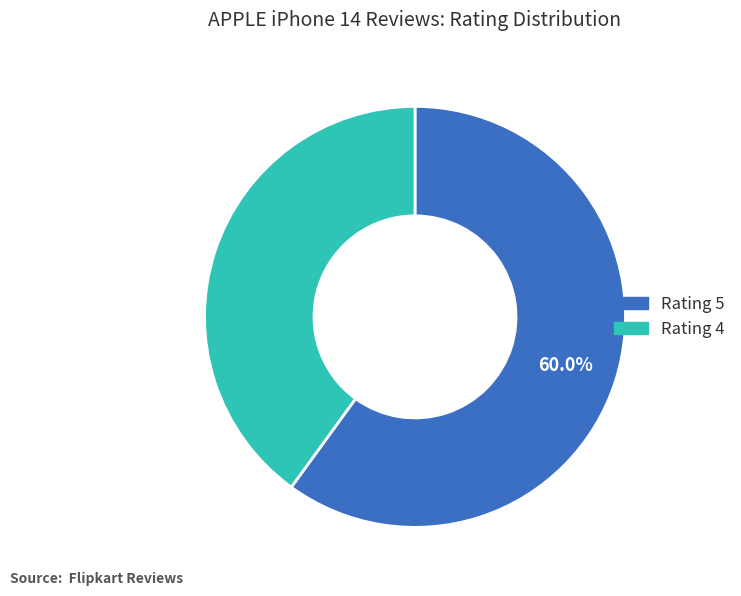

Is there a majority slice in this chart?

Yes